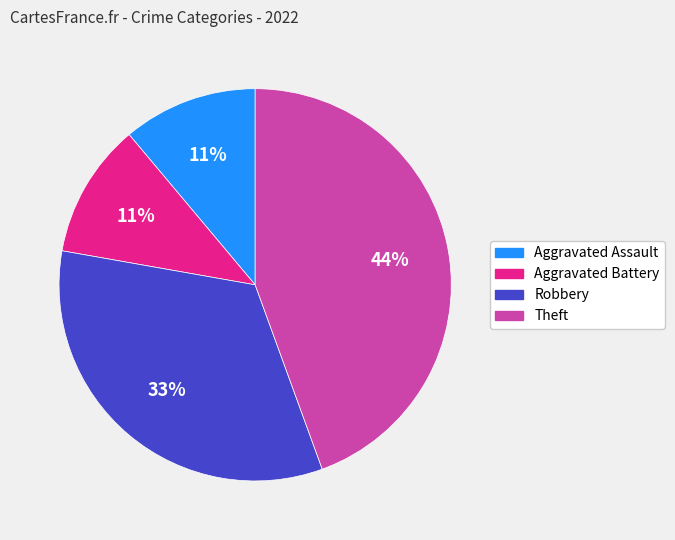

Count the number of slices in the pie.

4